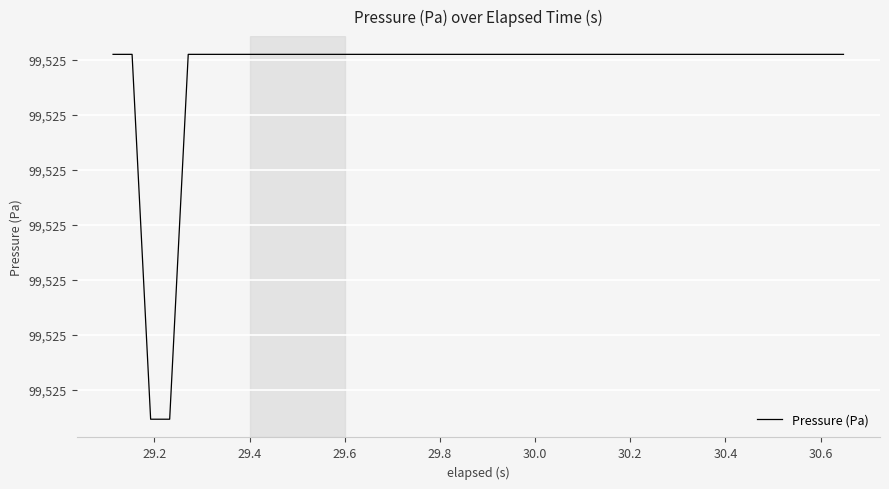

Does the chart display data point markers on the line(s)?

No